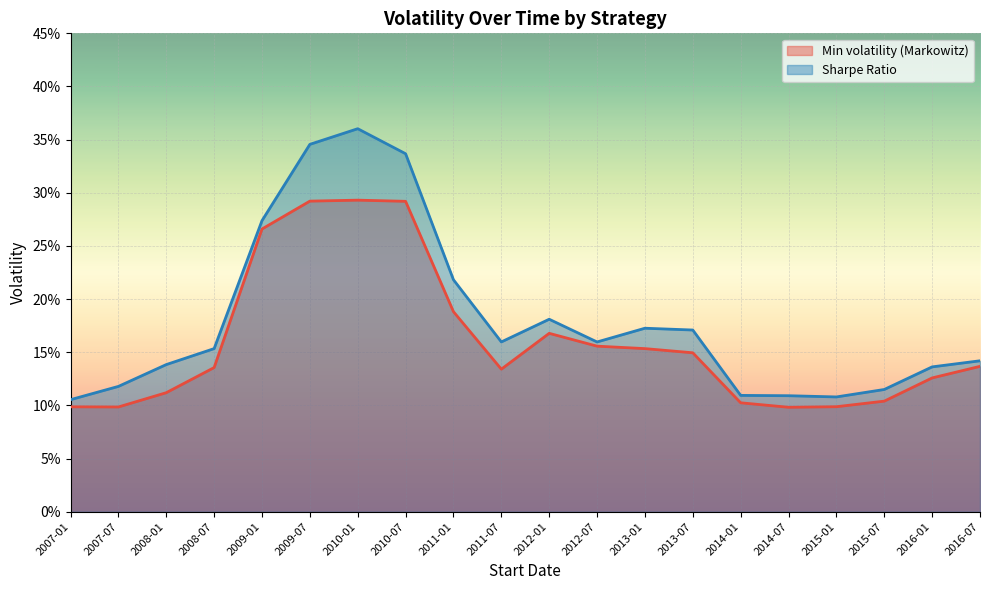

Reading left to right, list all the values displayed in this chart.

Min volatility (Markowitz): 2007-01=0.1	2007-07=0.1	2008-01=0.1	2008-07=0.1	2009-01=0.3	2009-07=0.3	2010-01=0.3	2010-07=0.3	2011-01=0.2	2011-07=0.1	2012-01=0.2	2012-07=0.2	2013-01=0.2	2013-07=0.1	2014-01=0.1	2014-07=0.1	2015-01=0.1	2015-07=0.1	2016-01=0.1	2016-07=0.1
Sharpe Ratio: 2007-01=0.1	2007-07=0.1	2008-01=0.1	2008-07=0.2	2009-01=0.3	2009-07=0.3	2010-01=0.4	2010-07=0.3	2011-01=0.2	2011-07=0.2	2012-01=0.2	2012-07=0.2	2013-01=0.2	2013-07=0.2	2014-01=0.1	2014-07=0.1	2015-01=0.1	2015-07=0.1	2016-01=0.1	2016-07=0.1